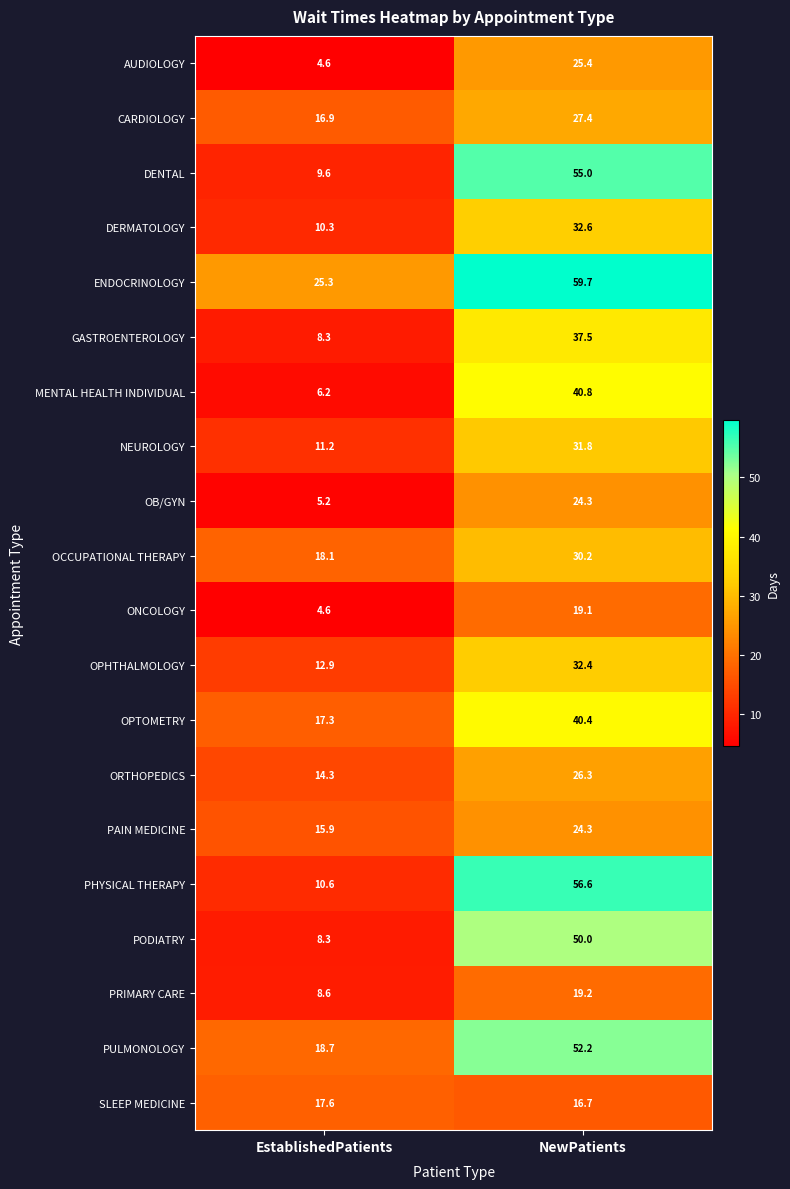

How many series are shown in this chart?

20